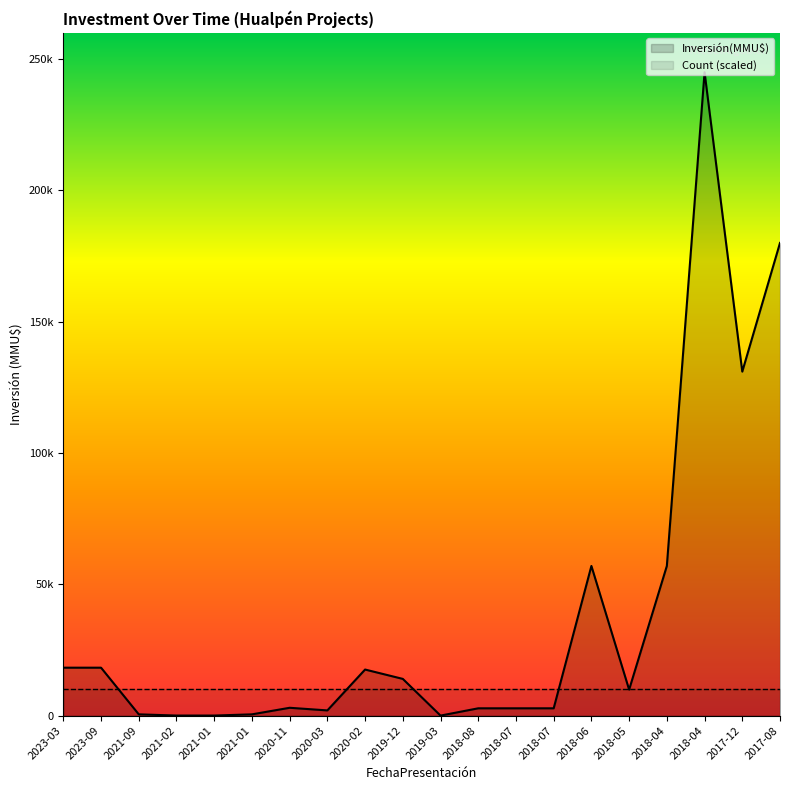

Where is the first local maximum?

2020-11